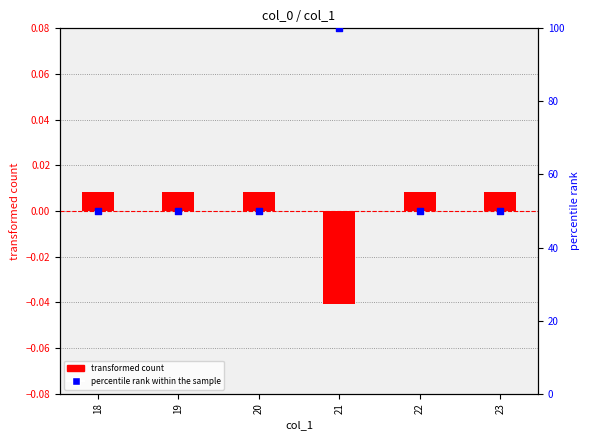

Which series has the widest spread of Y values?

percentile rank within the sample